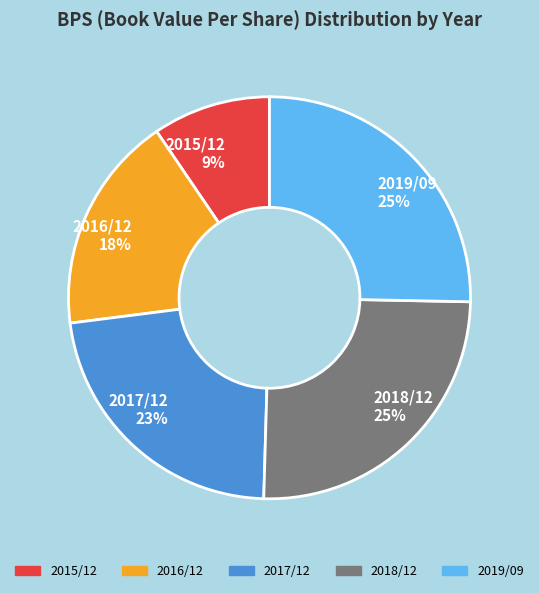

To the nearest percent, what is the combined percentage of 2015/12 and 2016/12?

27%